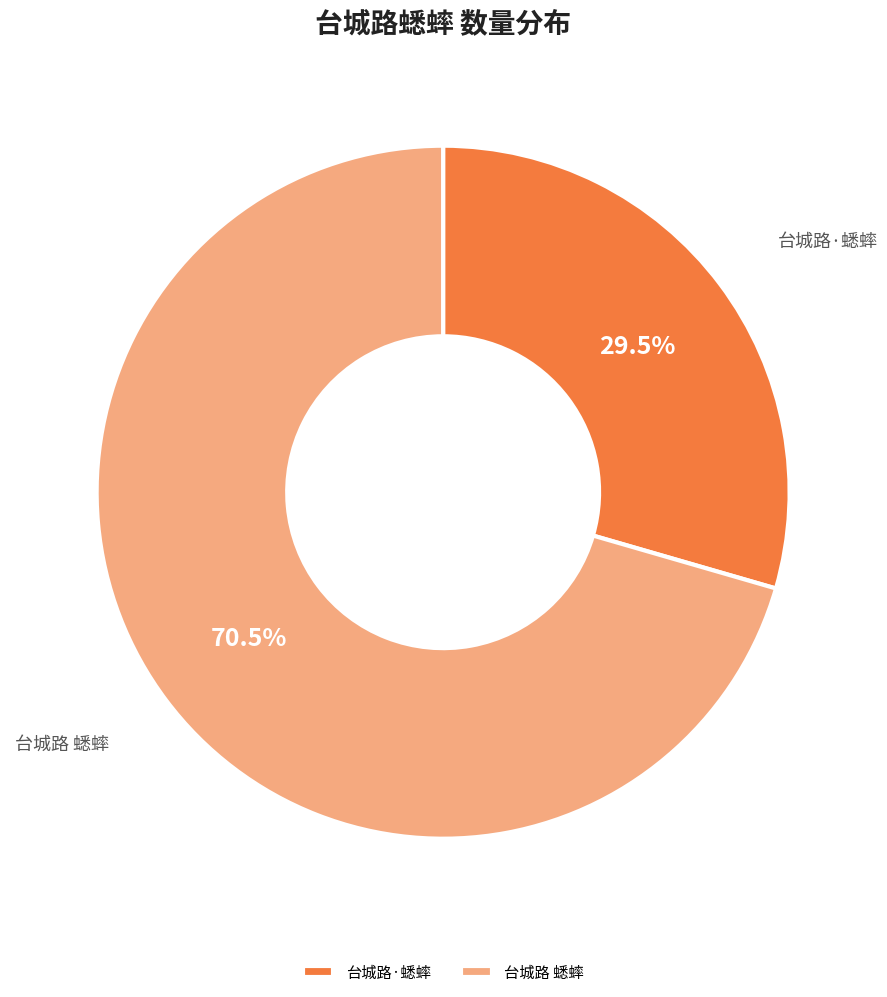

What is the largest slice in the pie chart?

台城路 蟋蟀